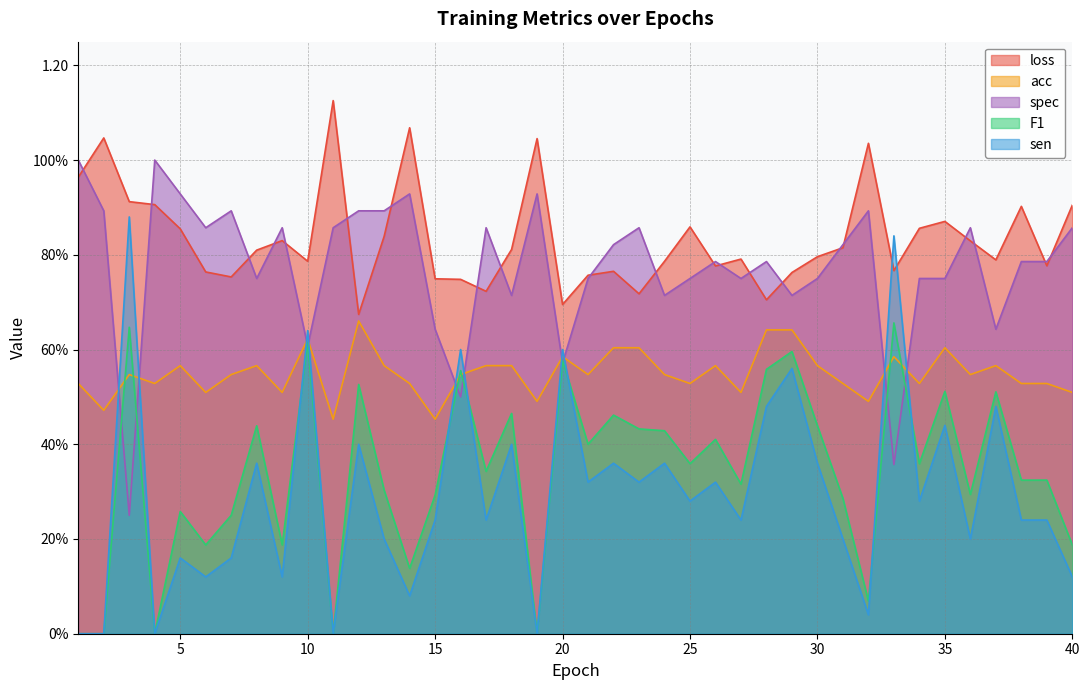

Which category has the highest value in the F1 series?

33